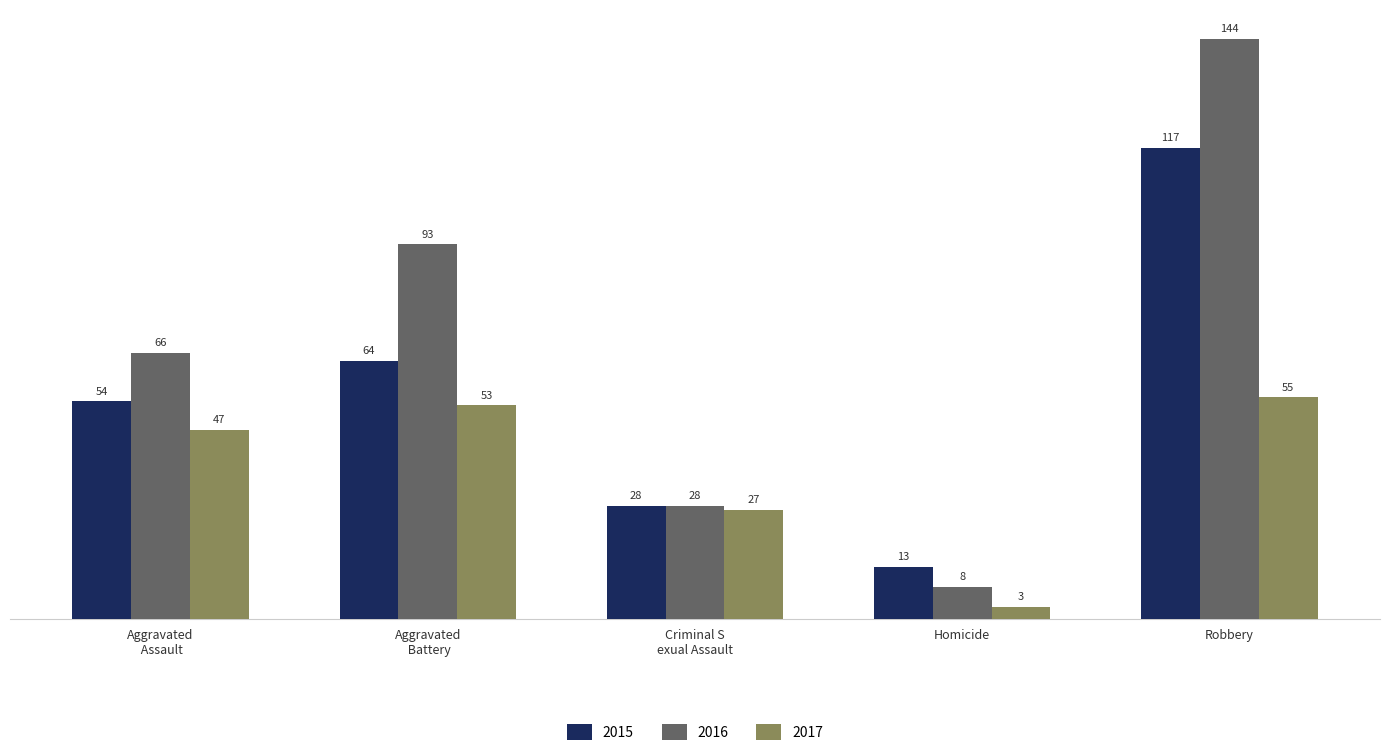

What is the total value across all series at Homicide?

24